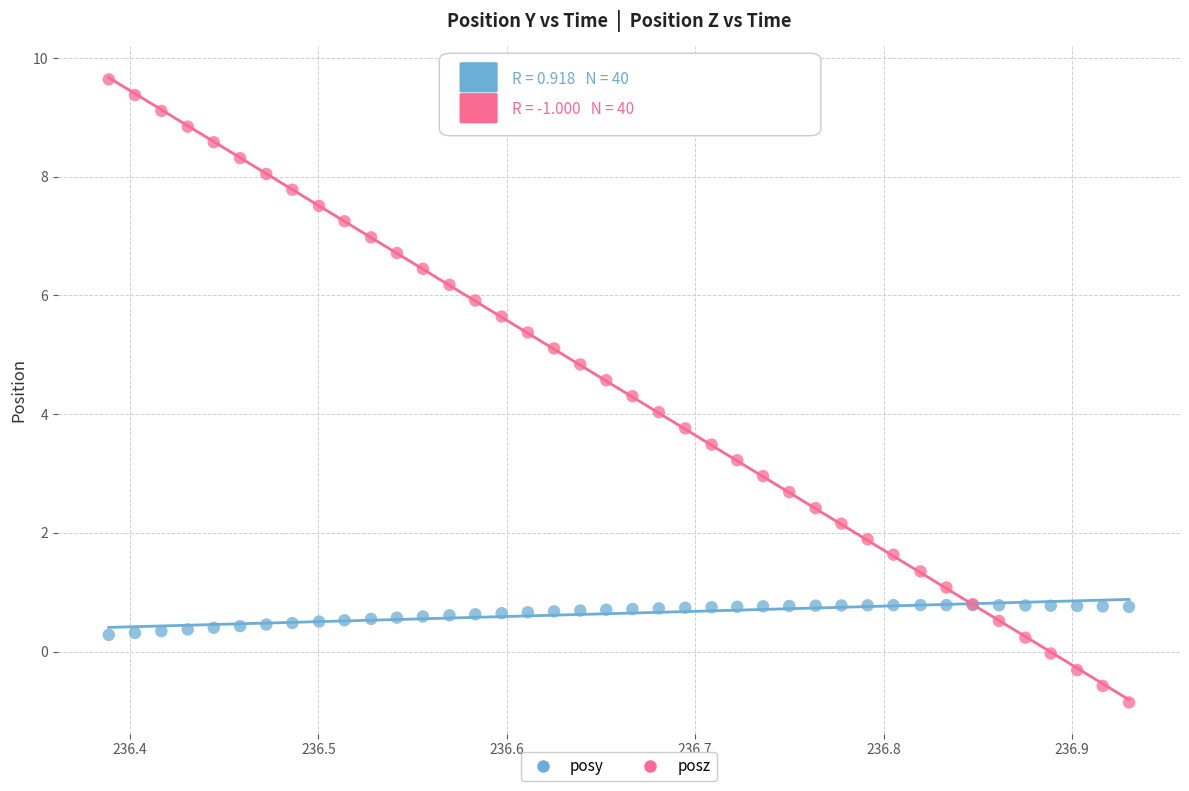

Which series reaches the maximum Y coordinate?

posz